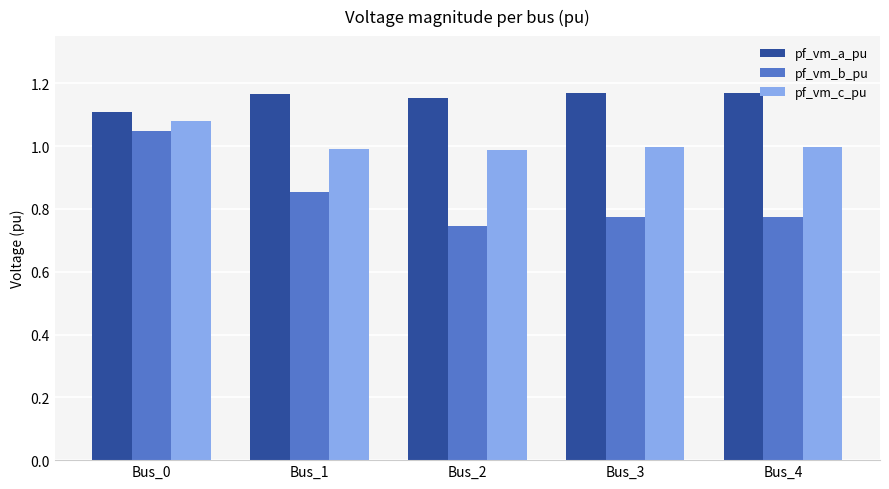

What is the difference between the highest and lowest values at Bus_3?

0.4